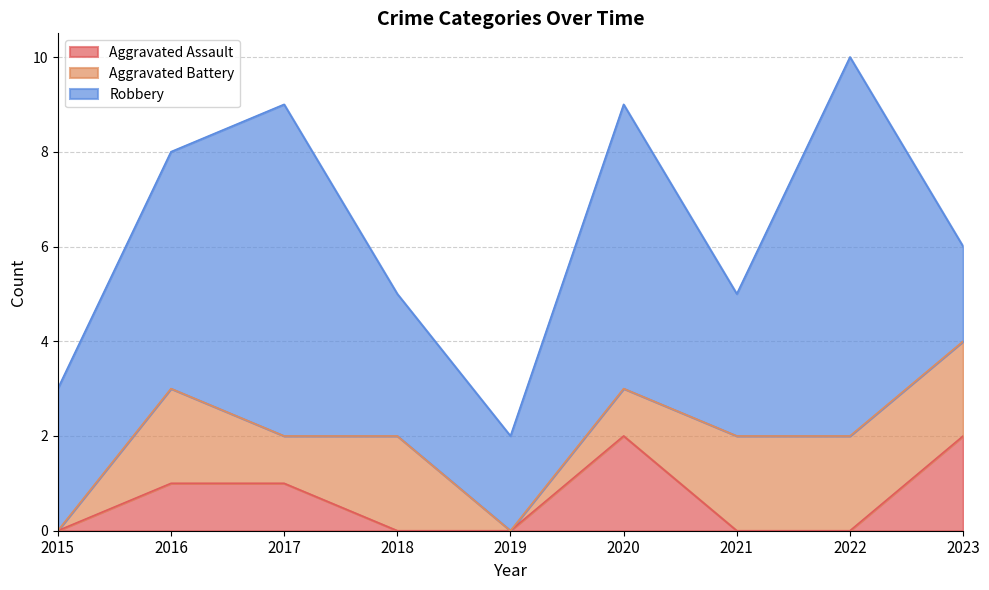

Count the number of categories in the chart.

9